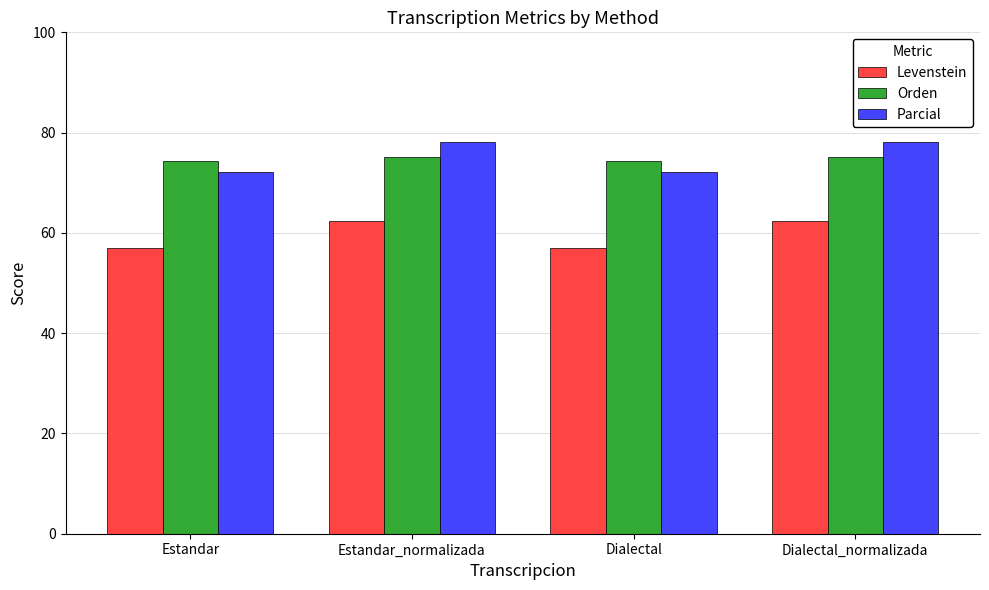

What is the sum of the Parcial values at Dialectal_normalizada and Dialectal?

150.3